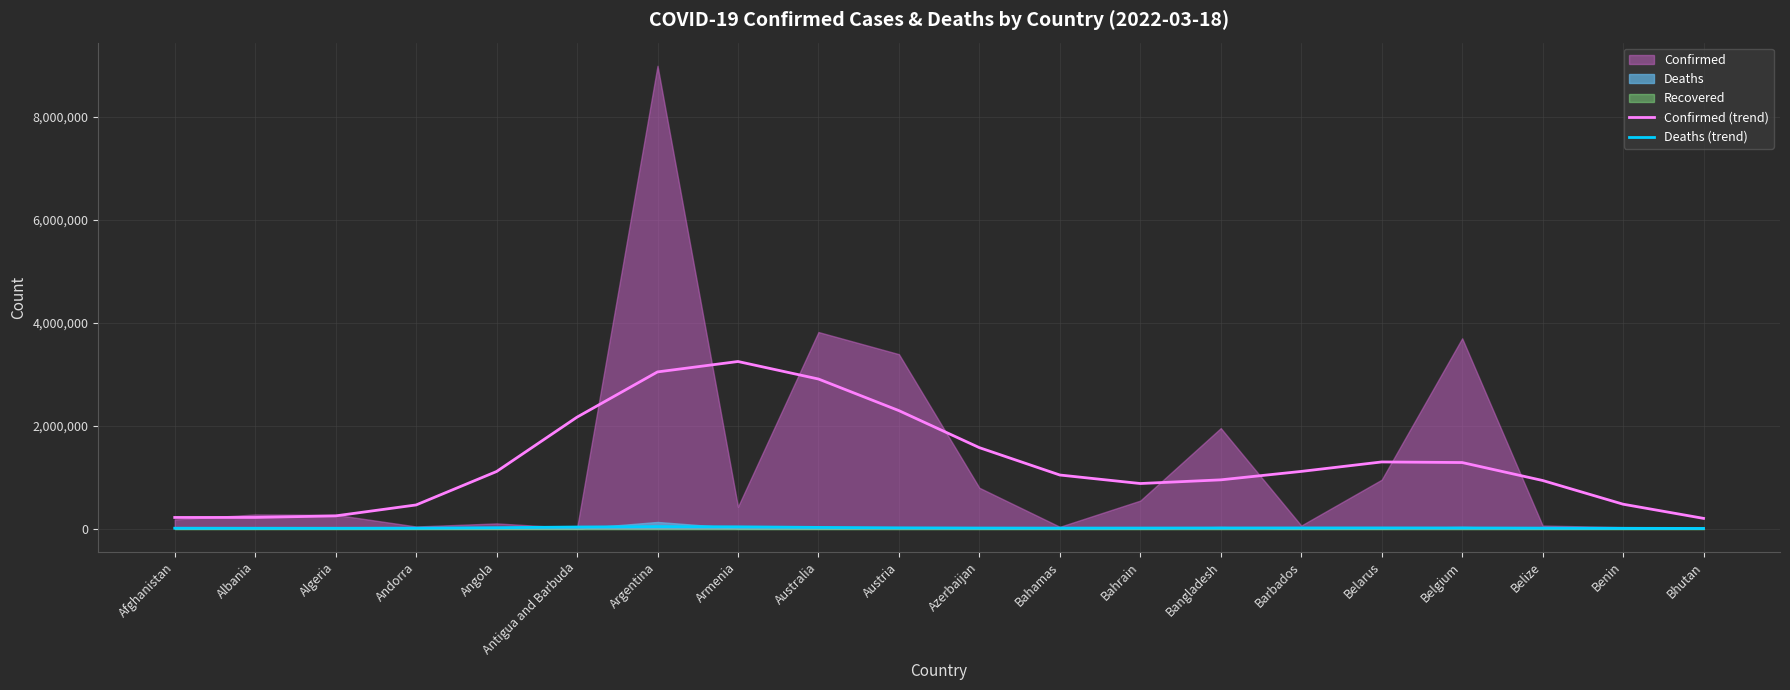

Is it true that Confirmed (trend) equals 625389.3 at Belize?

False